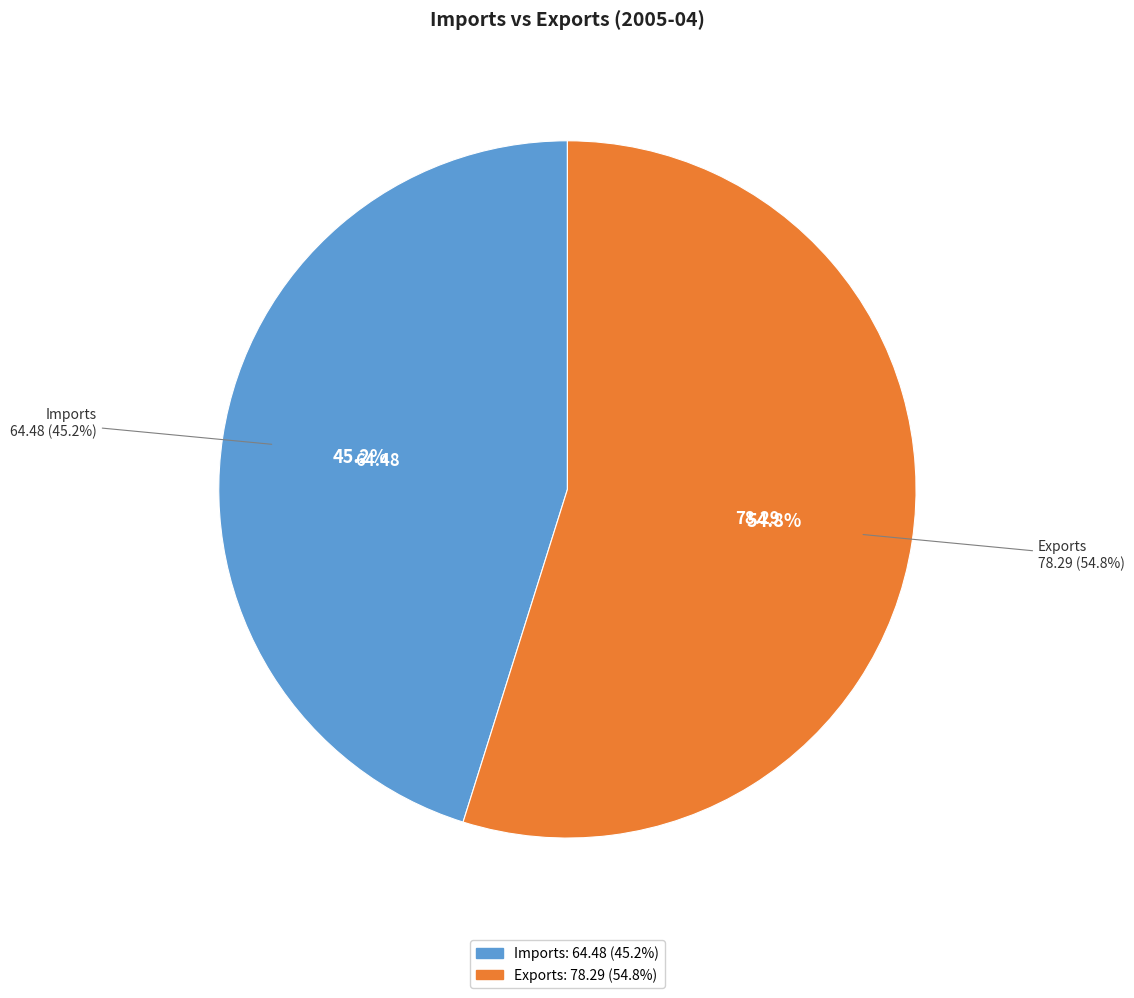

The Imports slice represents 51% of the pie. True or false?

False